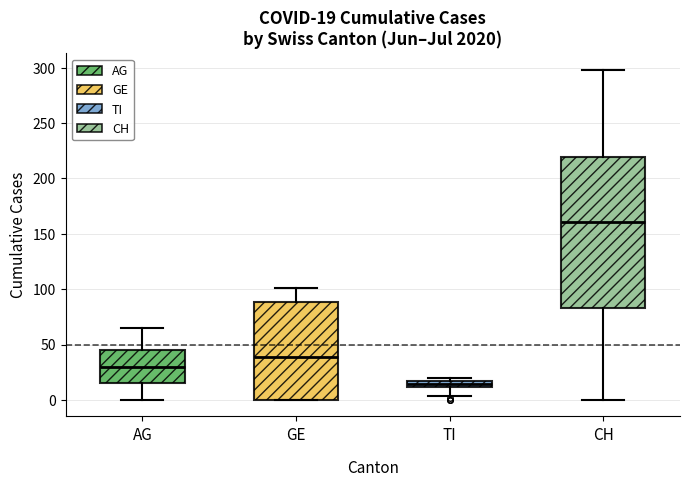

Which box's median line is the highest?

CH